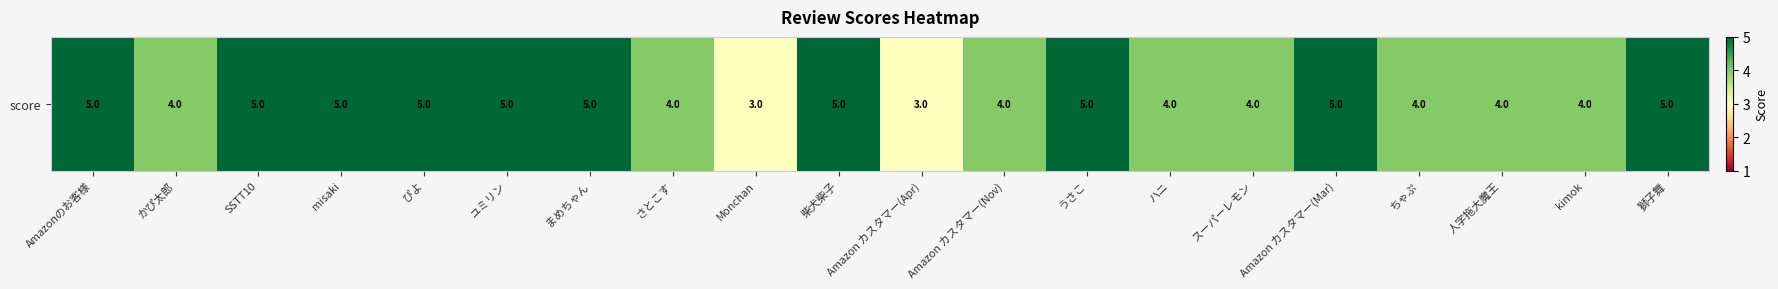

Reading right to left, transcribe all the data shown in this chart.

獅子舞=5	kimok=4	人字拖大魔王=4	ちゃぷ=4	Amazon カスタマー(Mar)=5	スーパーレモン=4	ハニ=4	うさこ=5	Amazon カスタマー(Nov)=4	Amazon カスタマー(Apr)=3	柴犬柴子=5	Monchan=3	さとこす=4	まめちゃん=5	ユミリン=5	ぴよ=5	misaki=5	SSTT10=5	かぴ太郎=4	Amazonのお客様=5